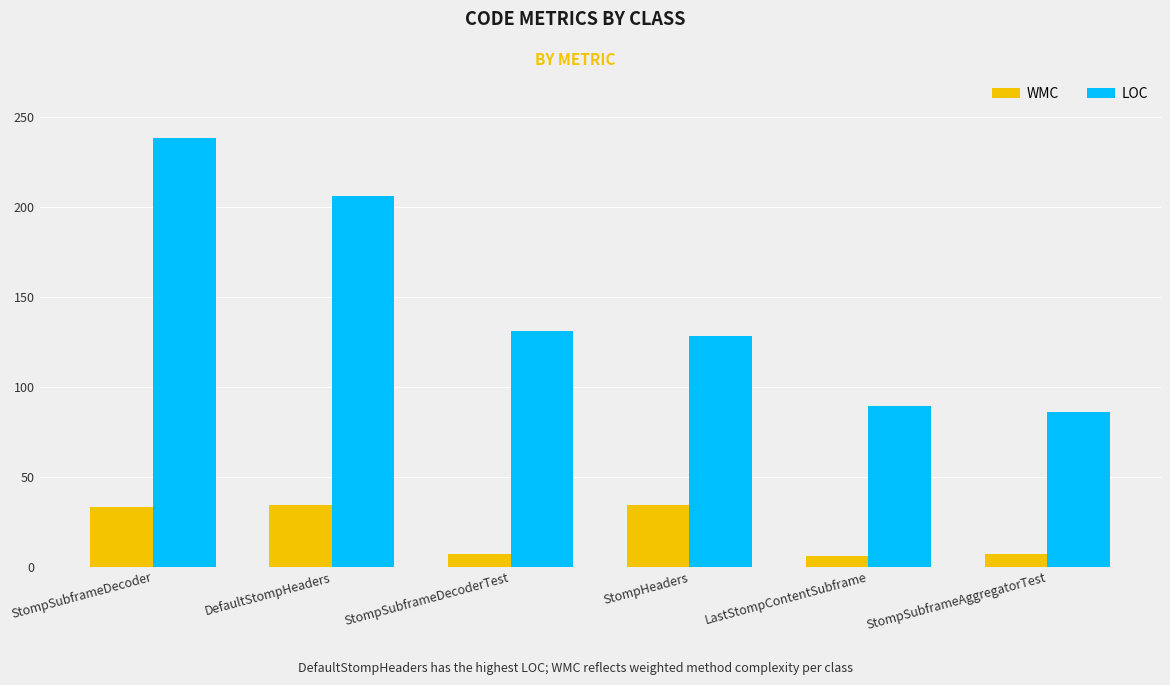

What is the smallest value displayed?

6